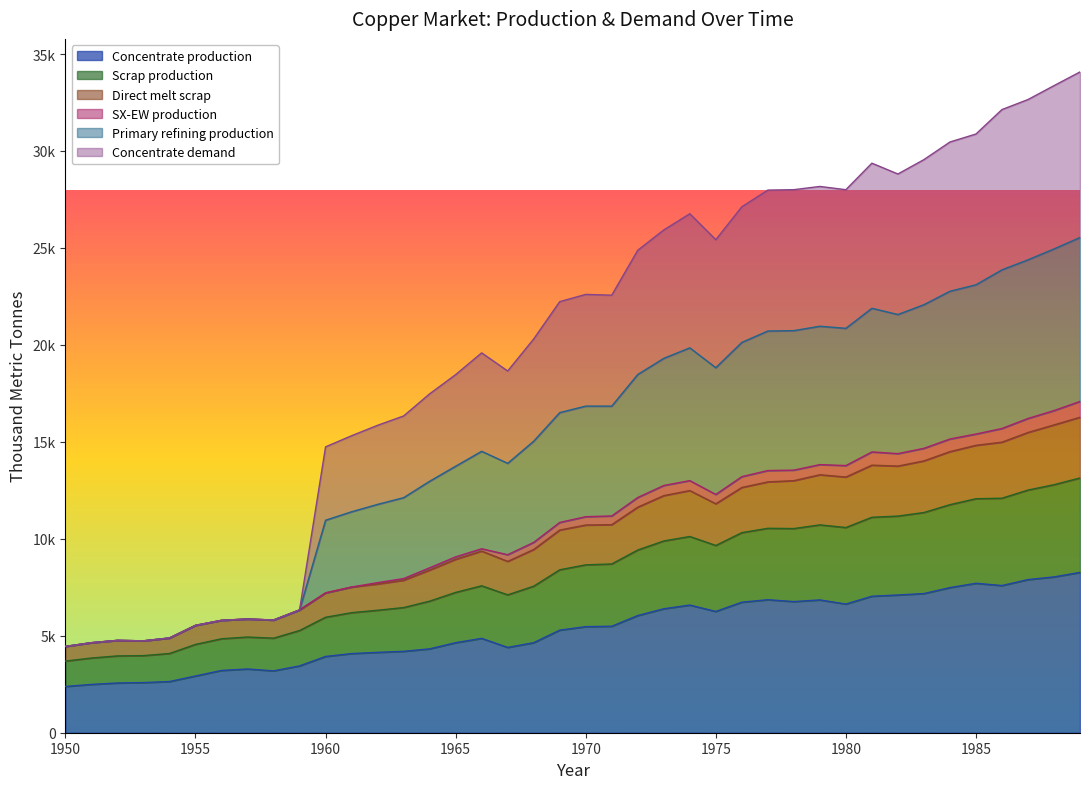

Does the chart display data point markers on the line(s)?

No